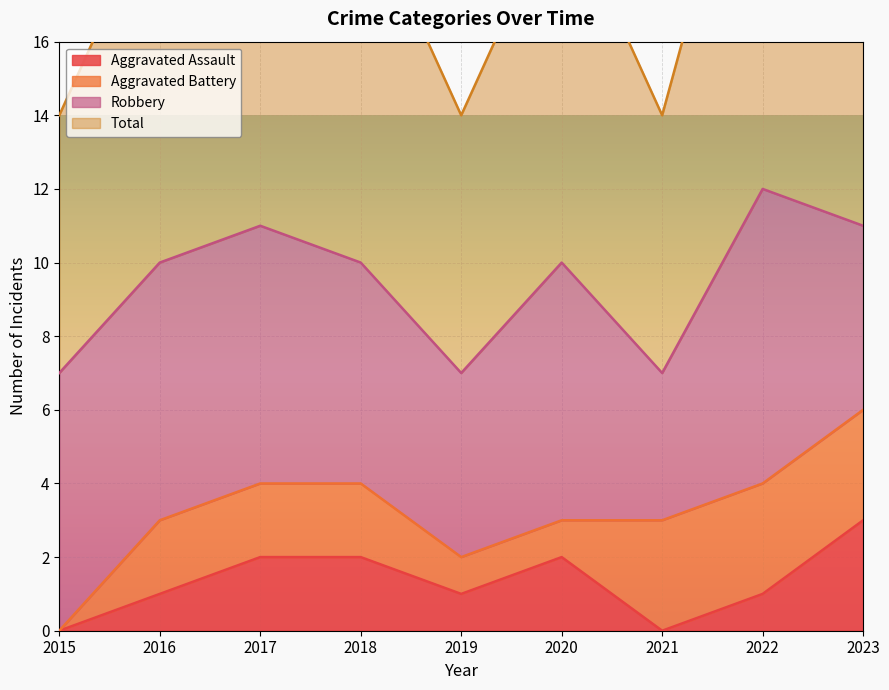

At which label does Total reach its peak?

2022